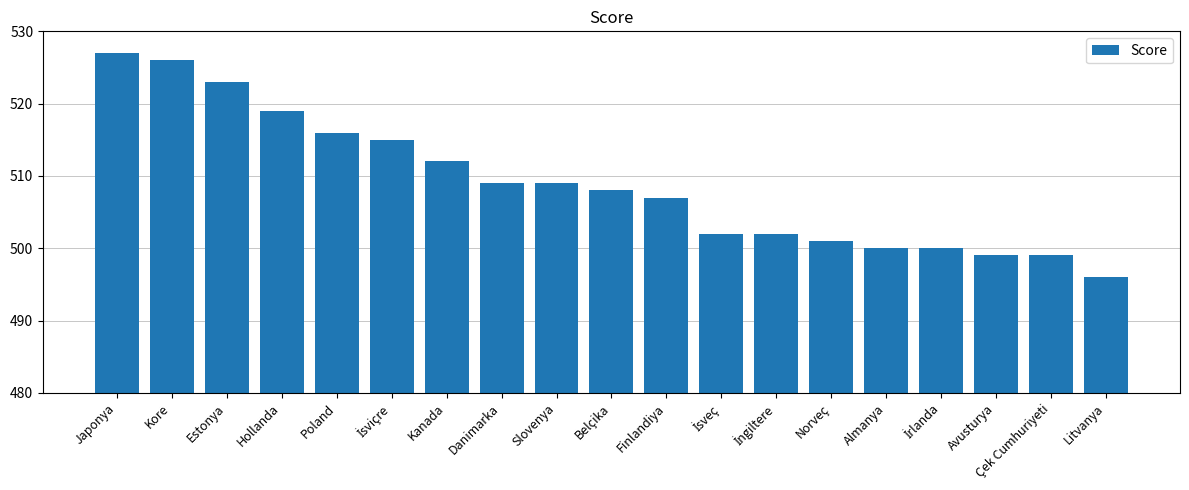

Which category has the highest value across all series?

Japonya